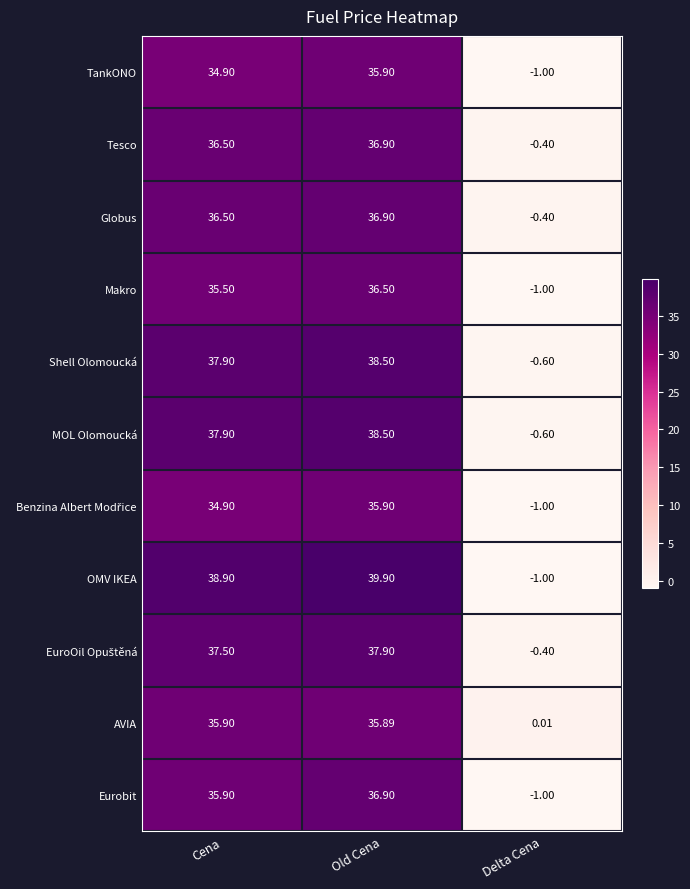

Which category has the lowest value in the Shell Olomoucká series?

Delta Cena